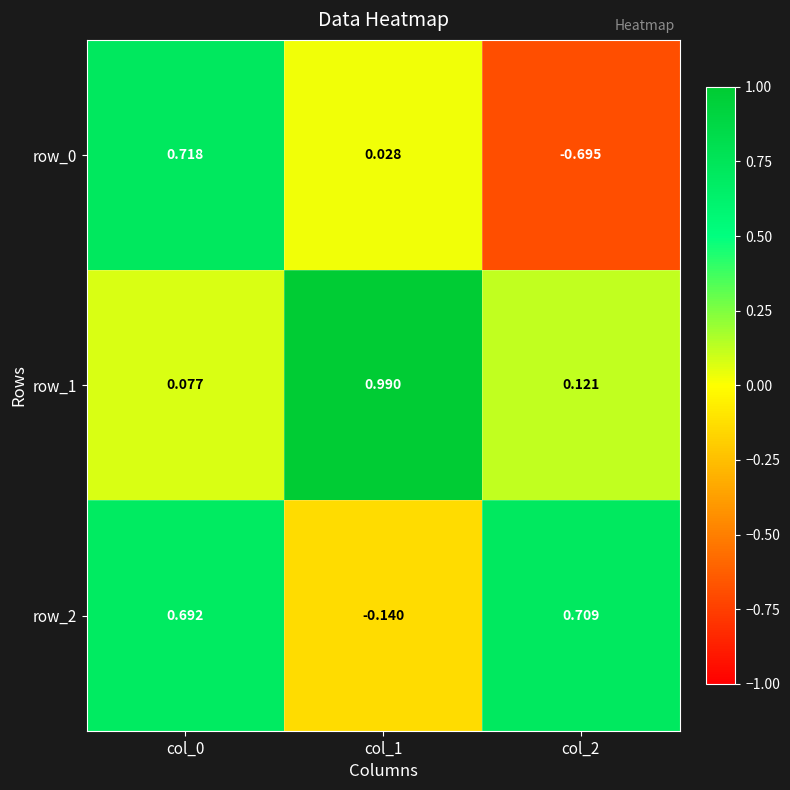

The value of row_0 at col_0 is 0.5. True or false?

False